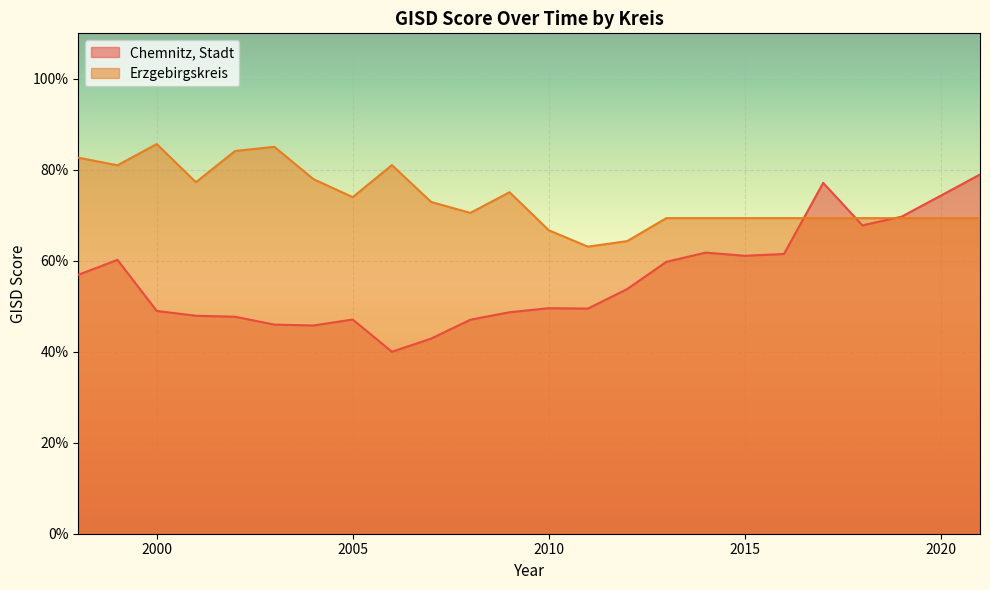

Which series changed the most between 2012 and 2014?

Chemnitz, Stadt